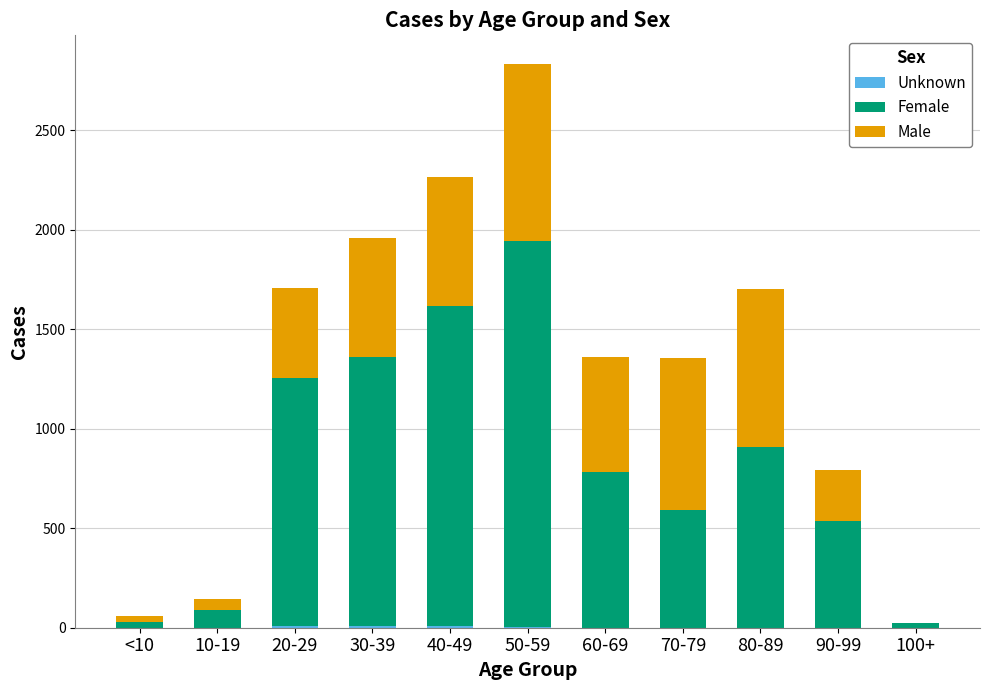

Which has a higher value, 30-39 or 20-29?

30-39